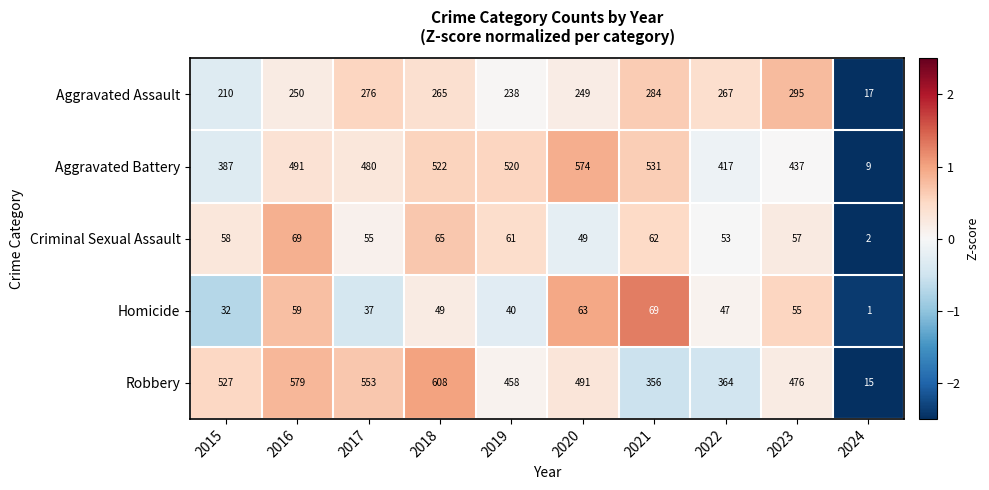

Read the Robbery value at 2022.

364